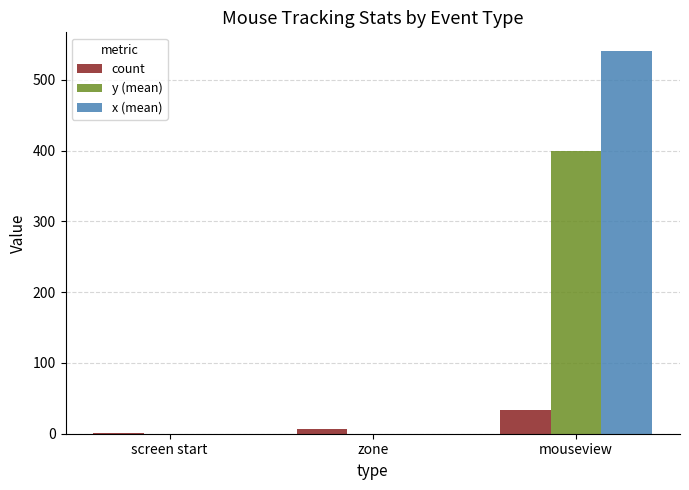

What is the sum of all count values?

41.0